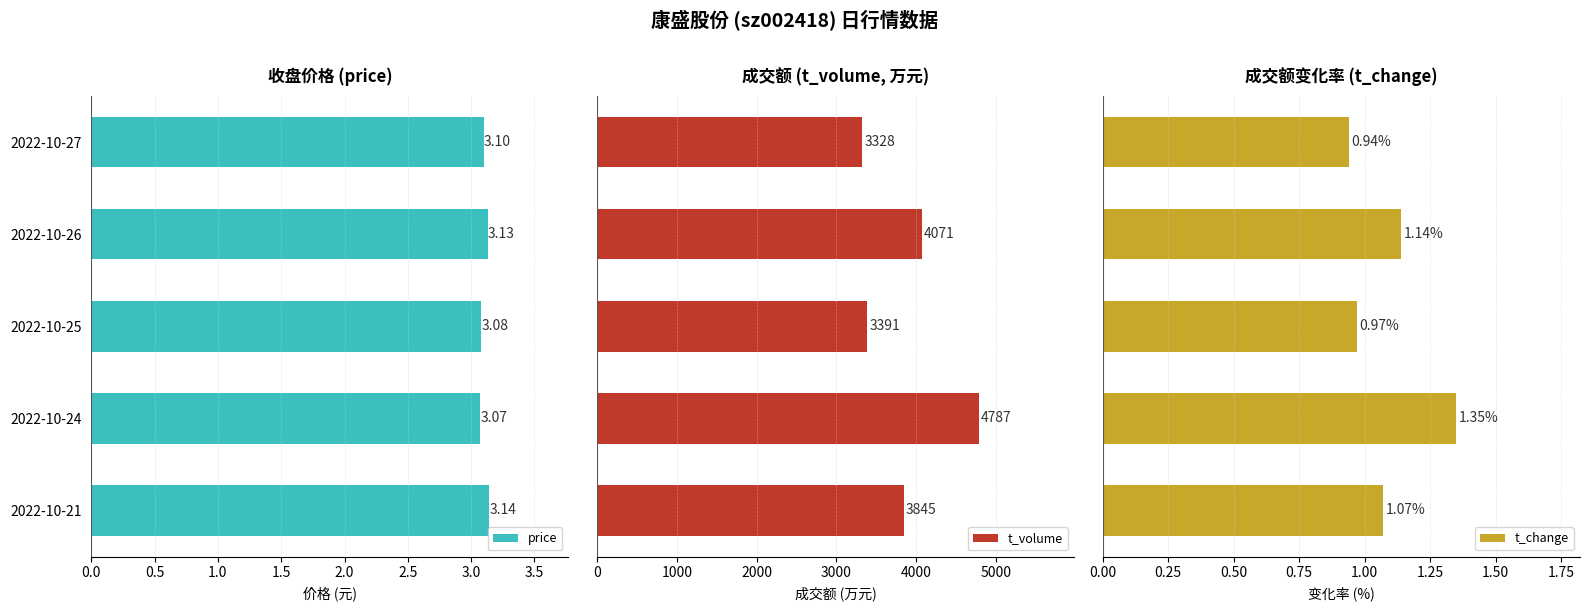

What is the difference between the maximum and minimum values in the t_volume series?

1459